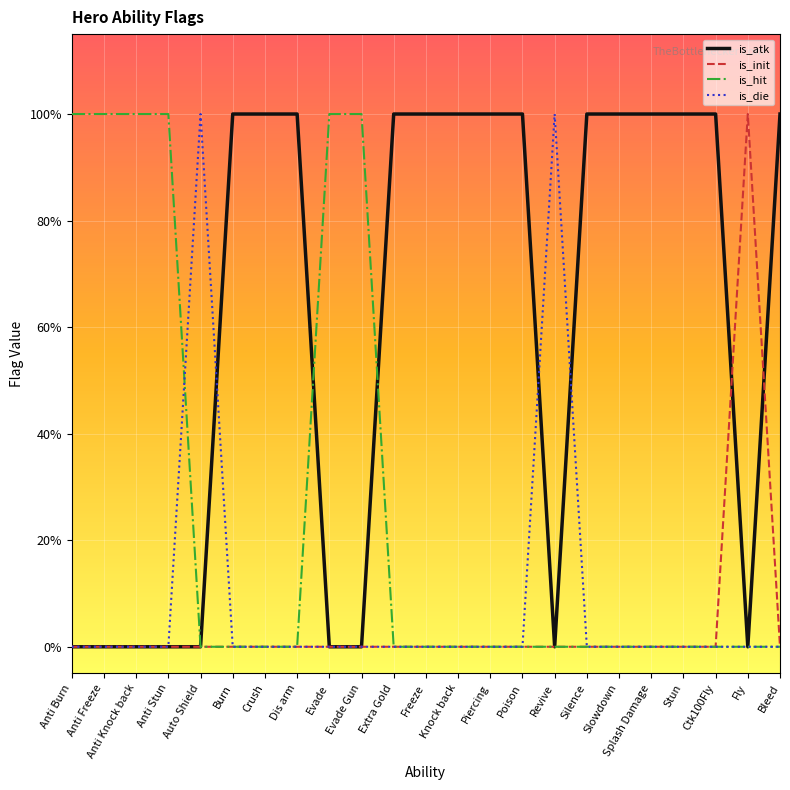

What are all the series names shown in the legend?

is_atk, is_init, is_hit, is_die